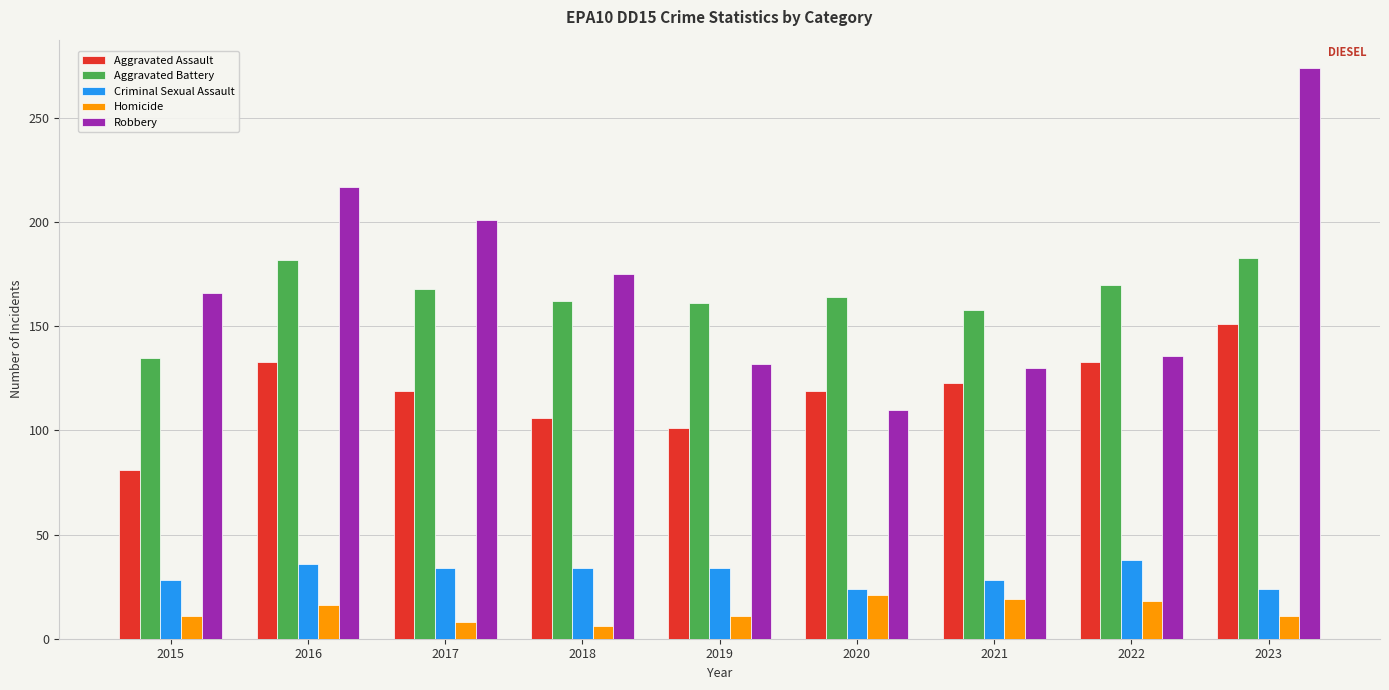

What is the total value across all series at 2020?

438